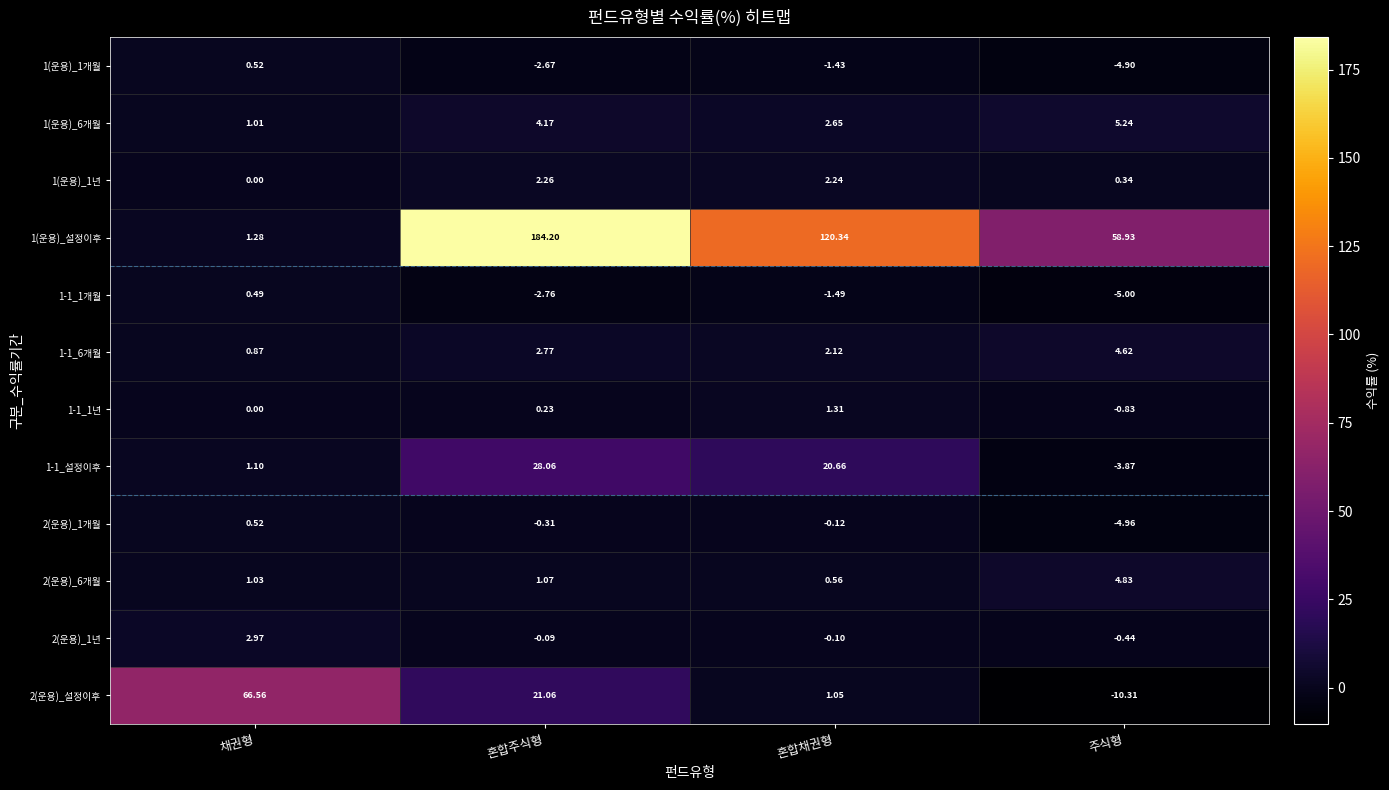

At how many categories does at least one series exceed 55?

4